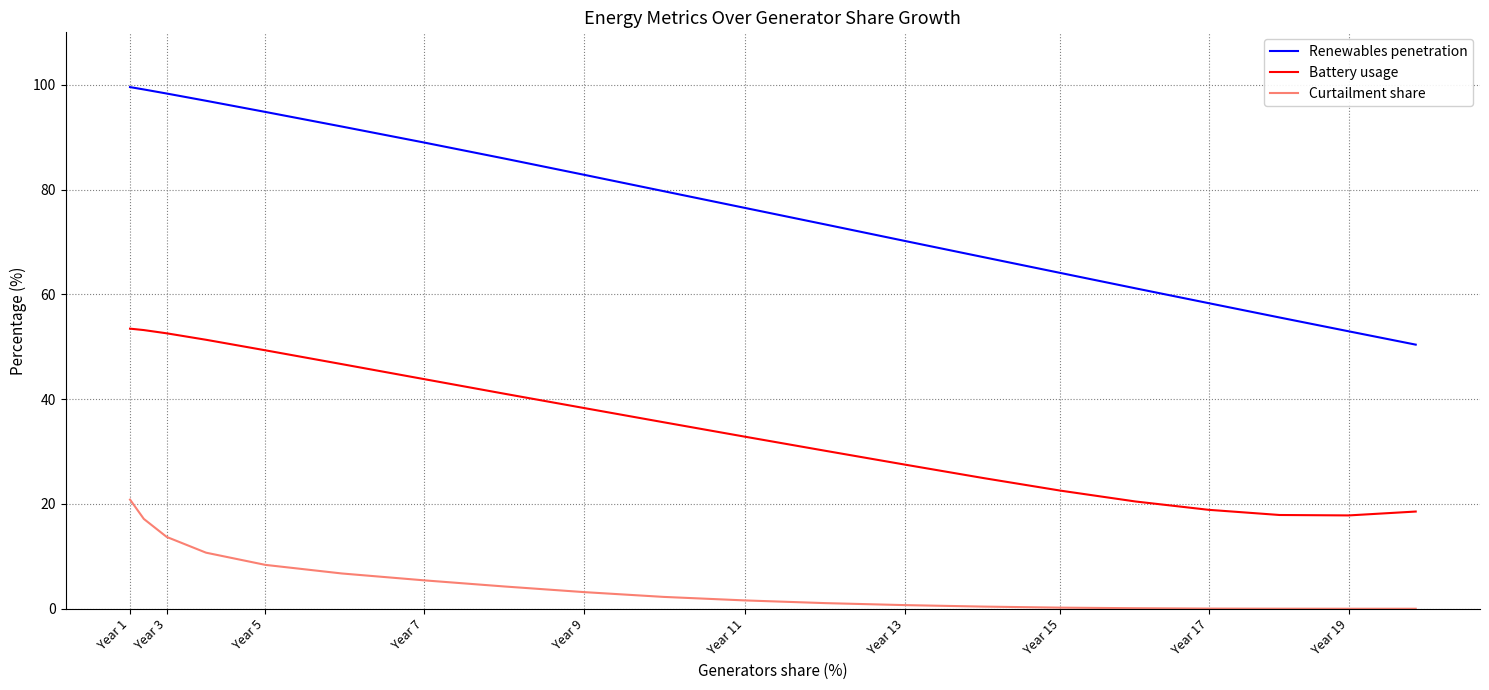

List the series in order of their peak value, lowest first.

Curtailment share, Battery usage, Renewables penetration